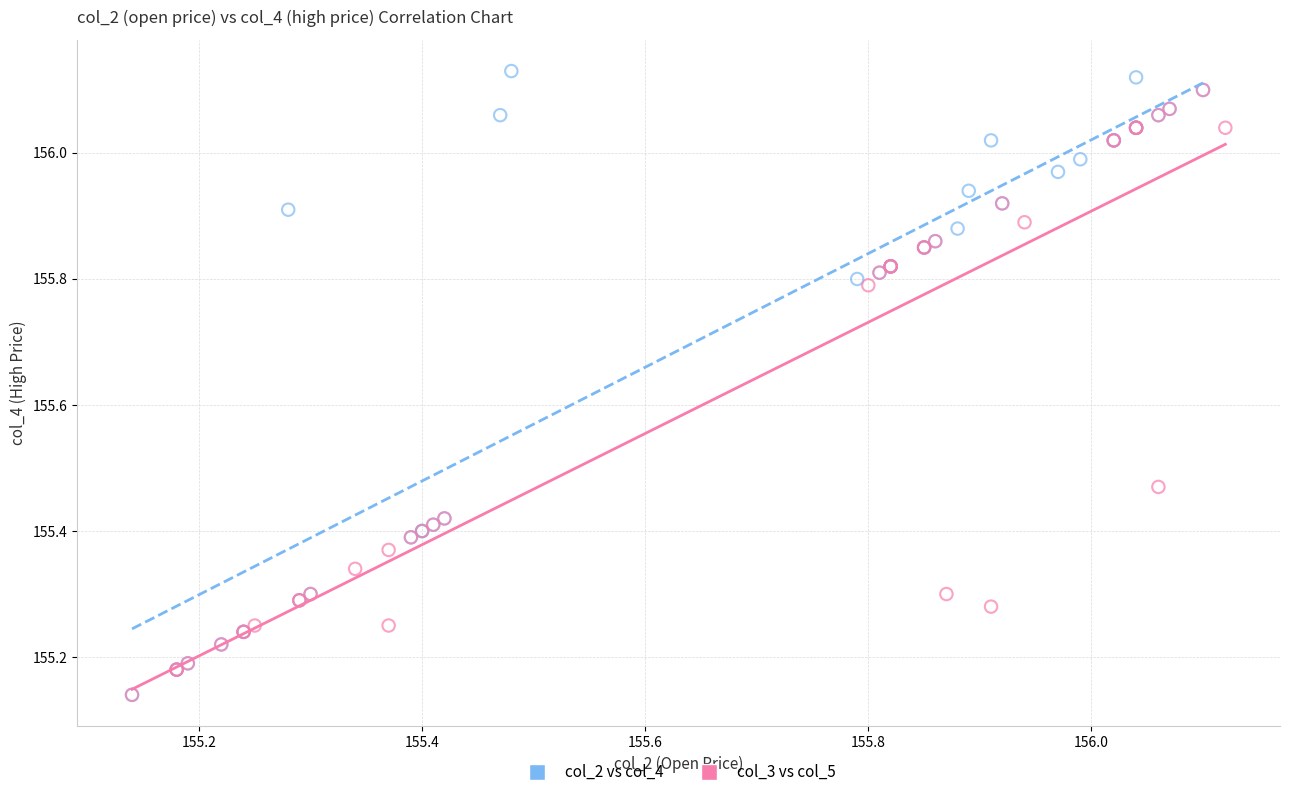

Which series has the largest Y range (max minus min)?

col_2 vs col_4